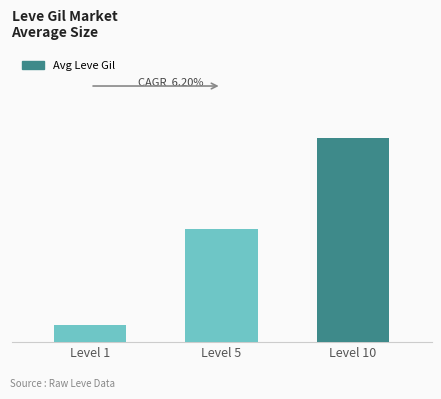

Does the chart contain any negative values?

No